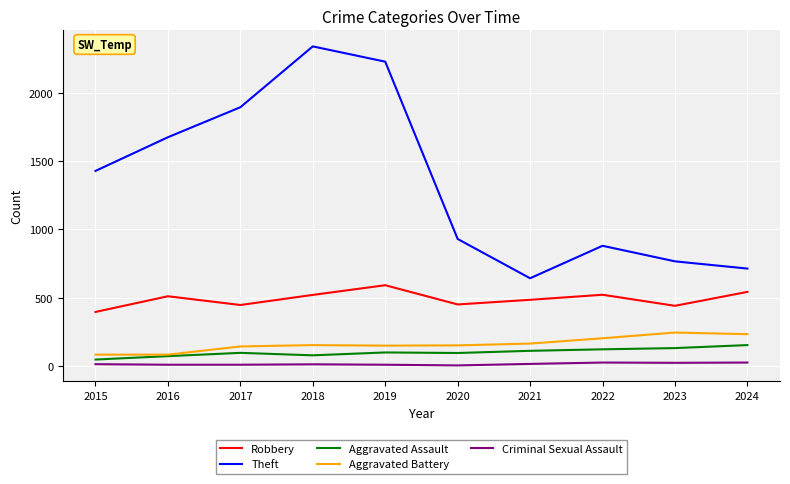

True or false: Theft and Aggravated Battery cross at least once.

False